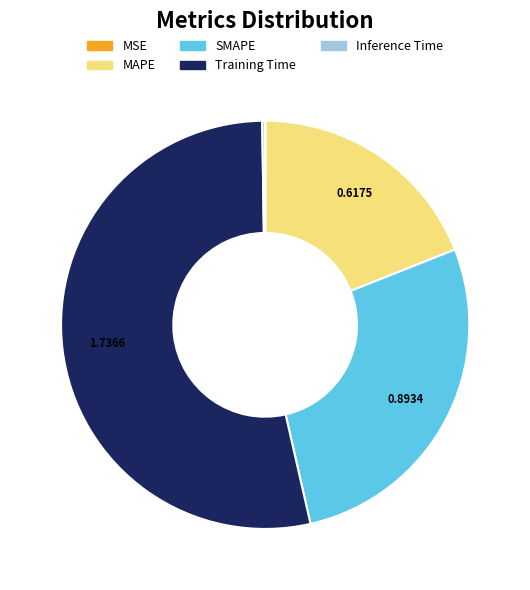

Is the sum of Training Time and SMAPE greater than half?

Yes